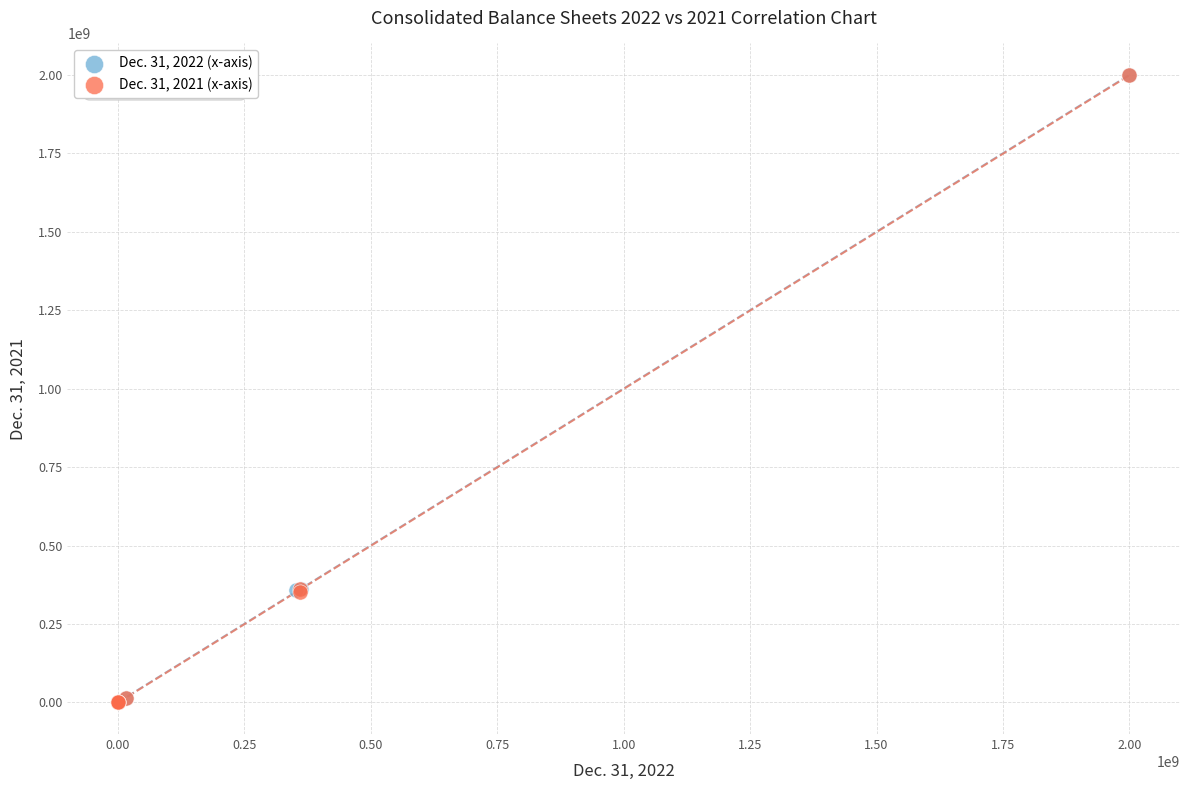

What are all the series names shown in the legend?

Dec. 31, 2022 (x-axis), Dec. 31, 2021 (x-axis)